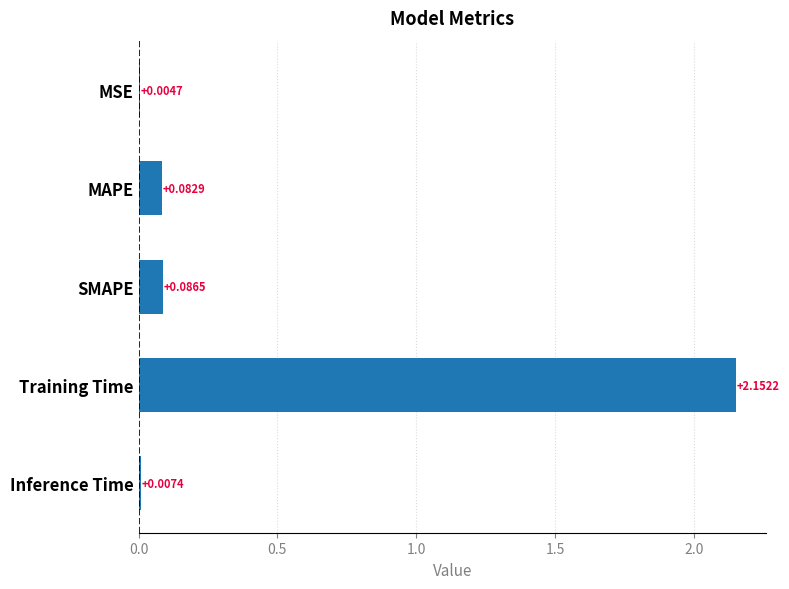

Which category has the highest value across all series?

Training Time